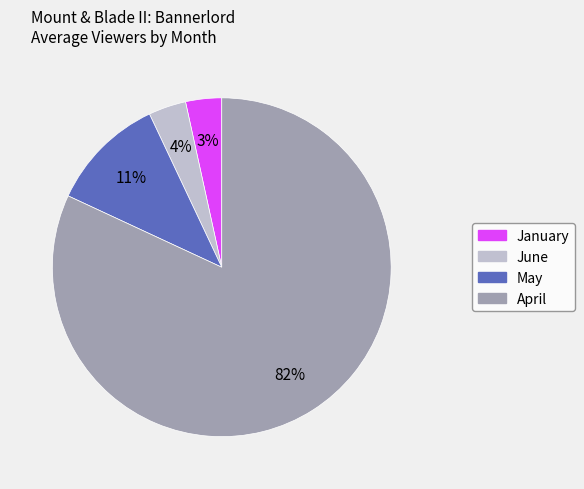

How many segments does this pie chart have?

4